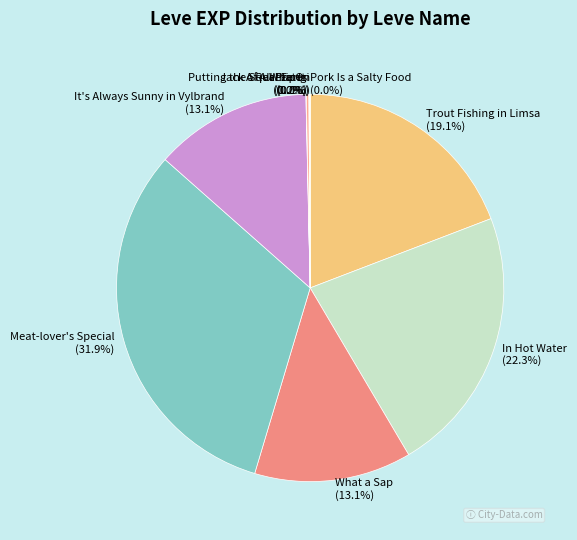

Is there a majority slice in this chart?

No